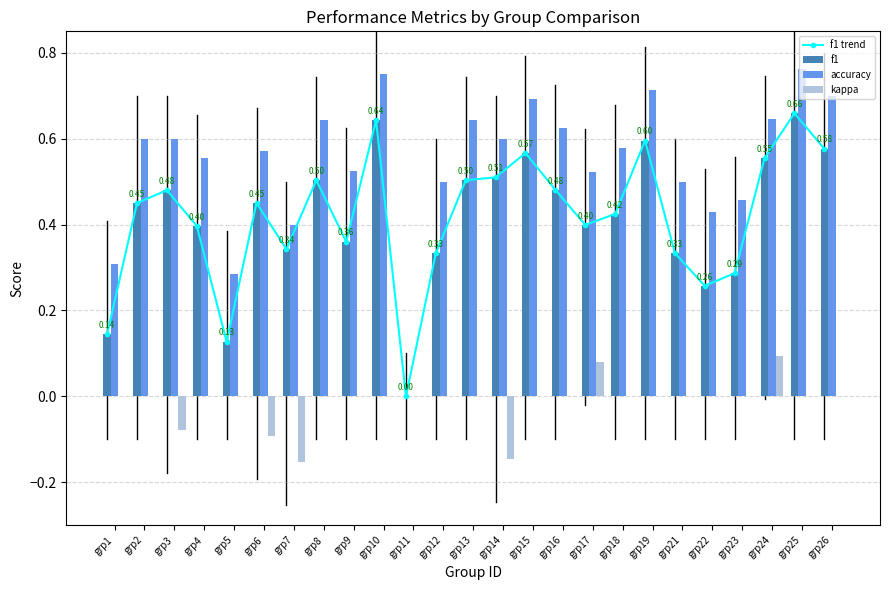

What is the greatest value displayed?

0.8